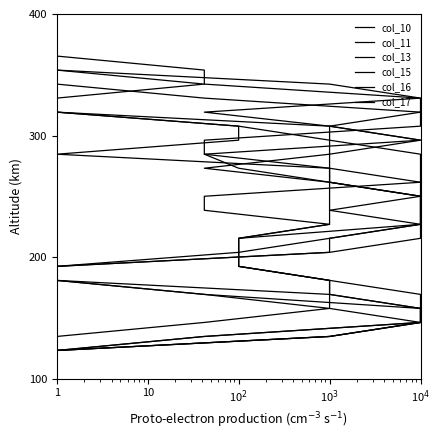

What are all the series names shown in the legend?

col_10, col_11, col_13, col_15, col_16, col_17